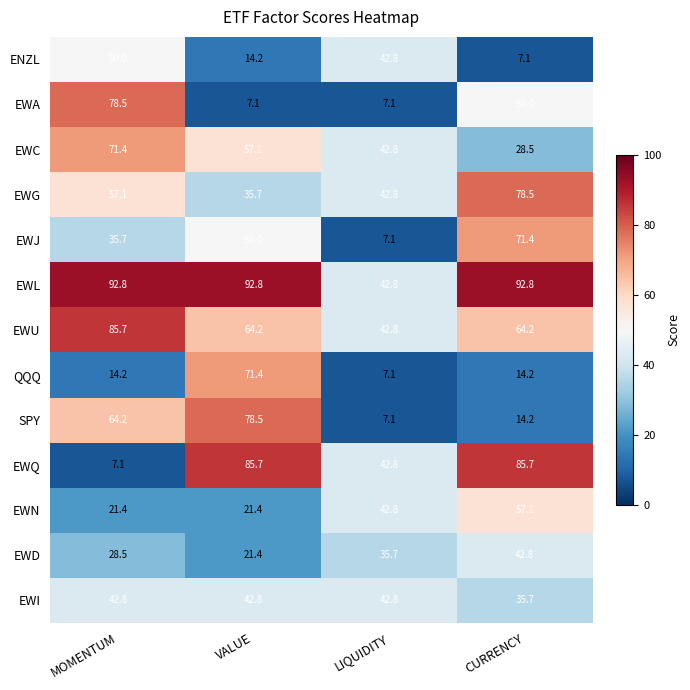

What is the sum of all EWI values?

164.1